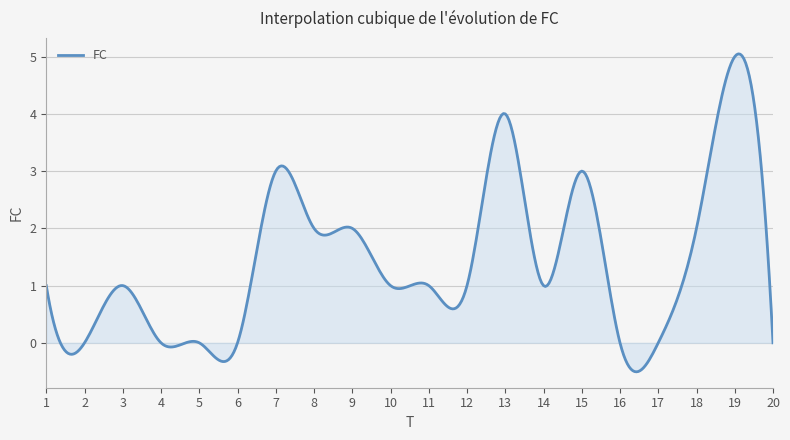

What is the minimum value shown in the chart?

-0.5